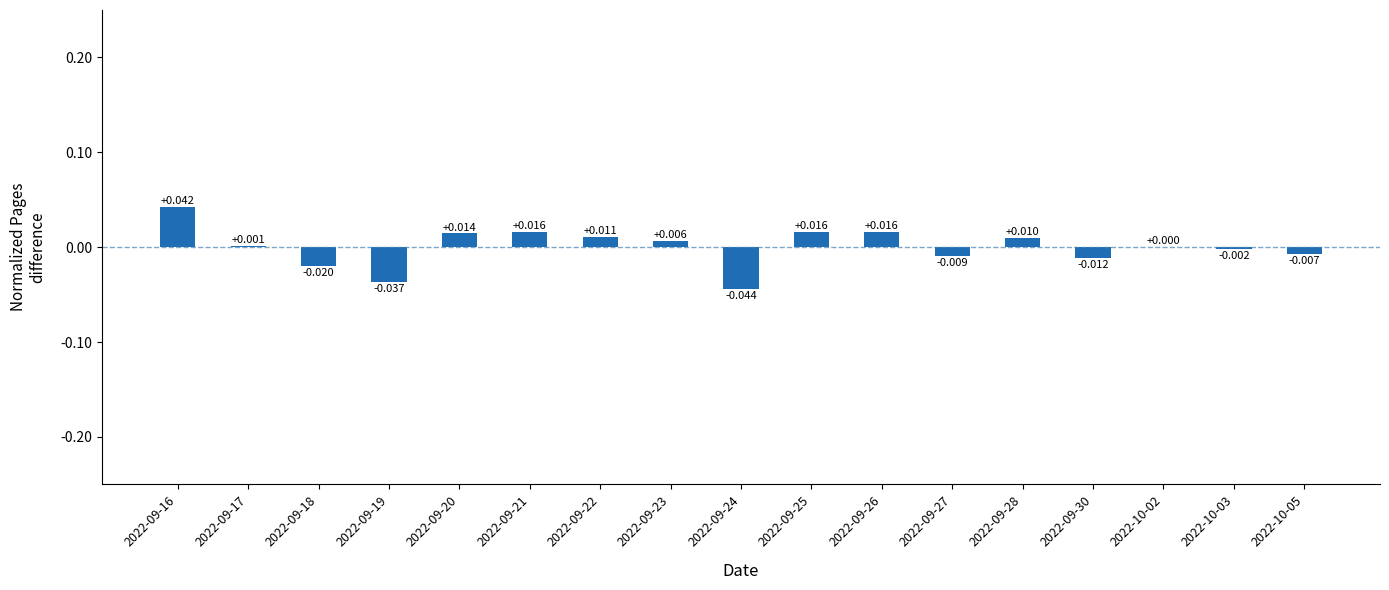

How many positive values are there?

10